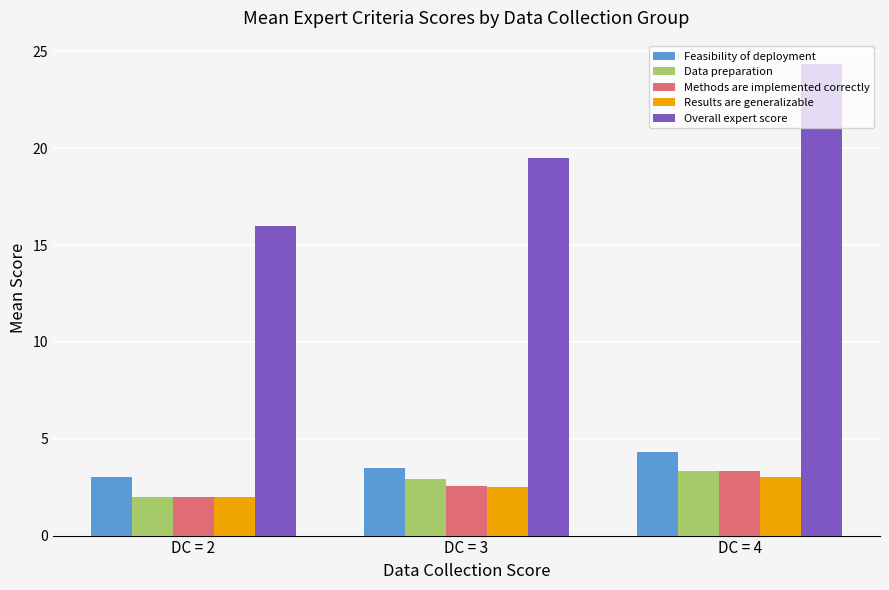

What is the maximum value shown in the chart?

24.3